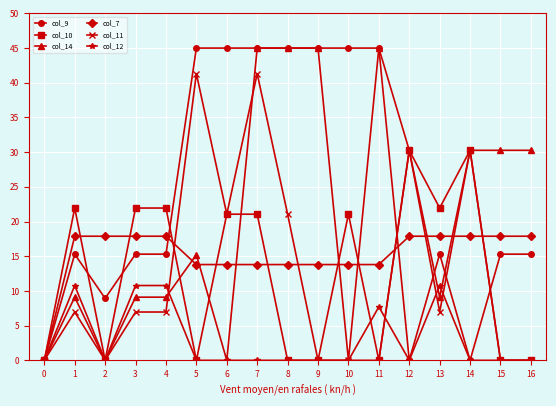

Is it true that col_14 equals 0.0 at 6?

True